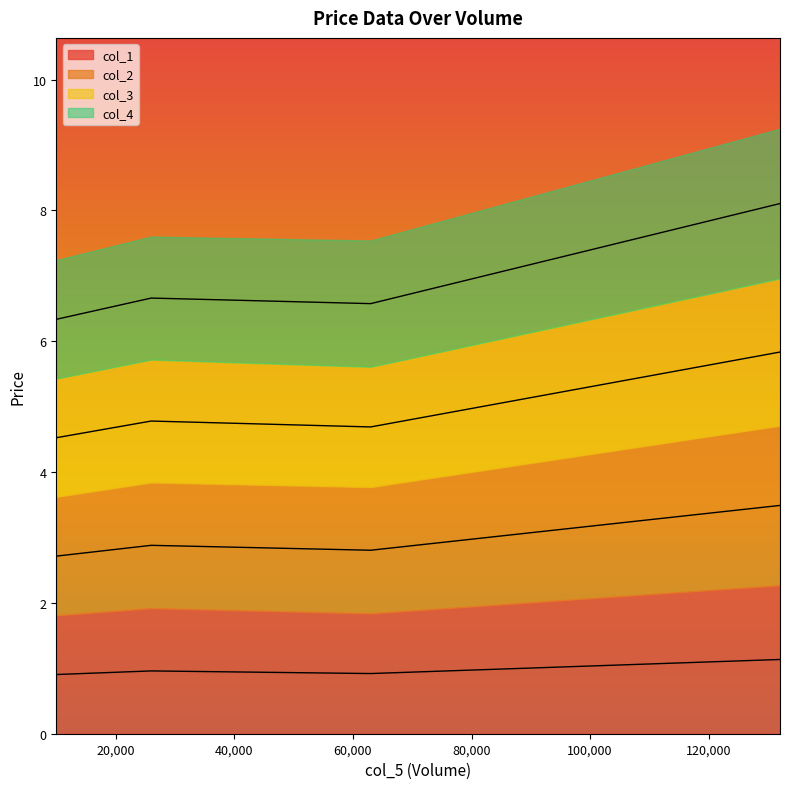

True or false: col_4 and col_1 cross at least once.

False